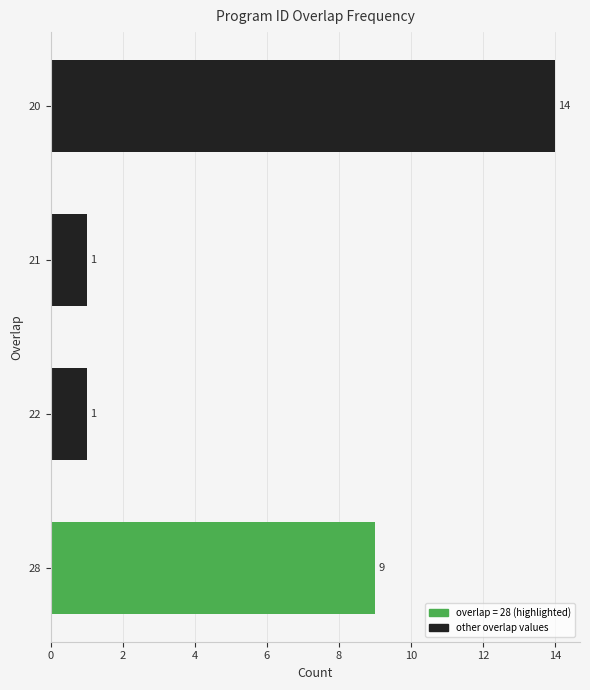

Count the values in the range 1 to 14.

4